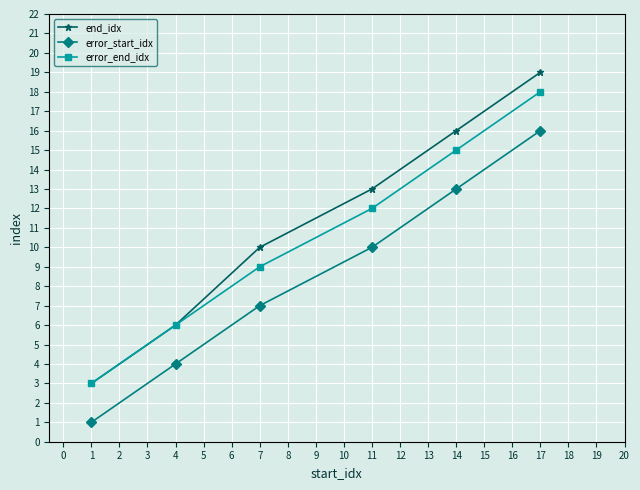

List the series in order of their overall mean, highest first.

end_idx, error_end_idx, error_start_idx